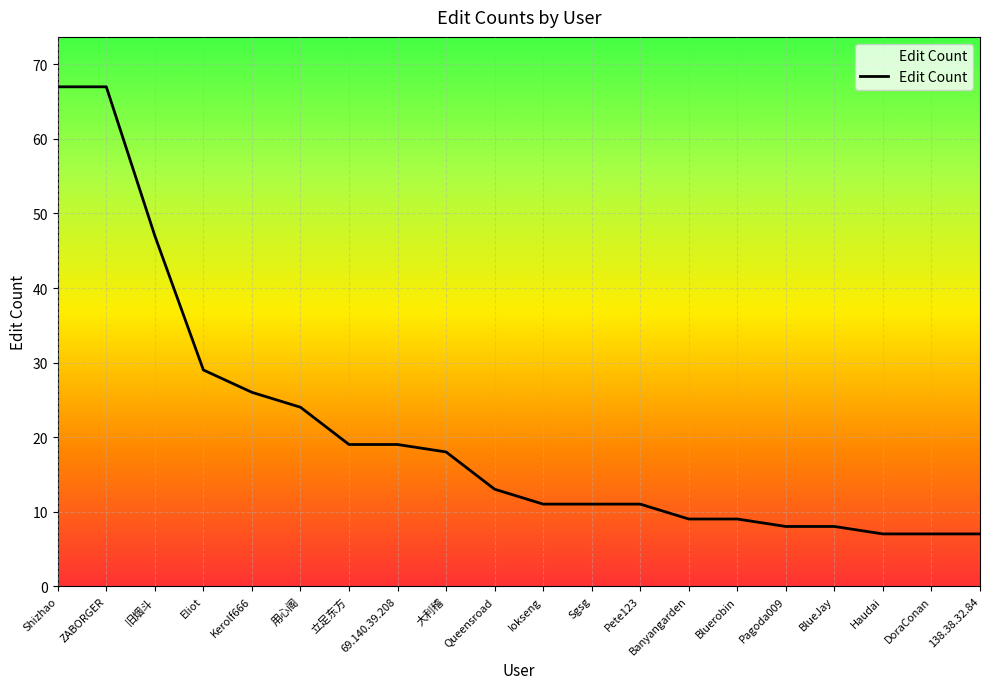

Reading left to right, list all the values displayed in this chart.

67	67	47	29	26	24	19	19	18	13	11	11	11	9	9	8	8	7	7	7